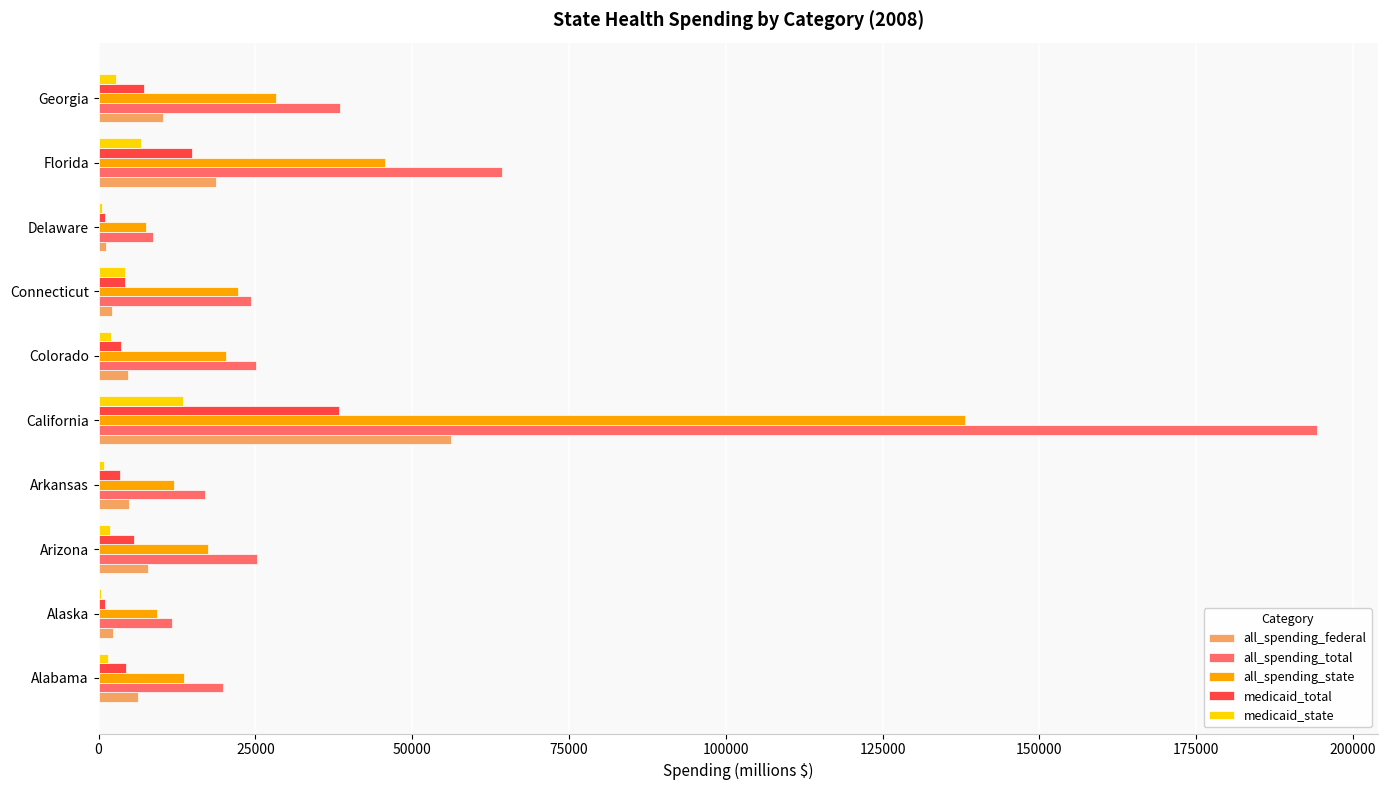

What are all the series names shown in the legend?

all_spending_federal, all_spending_total, all_spending_state, medicaid_total, medicaid_state